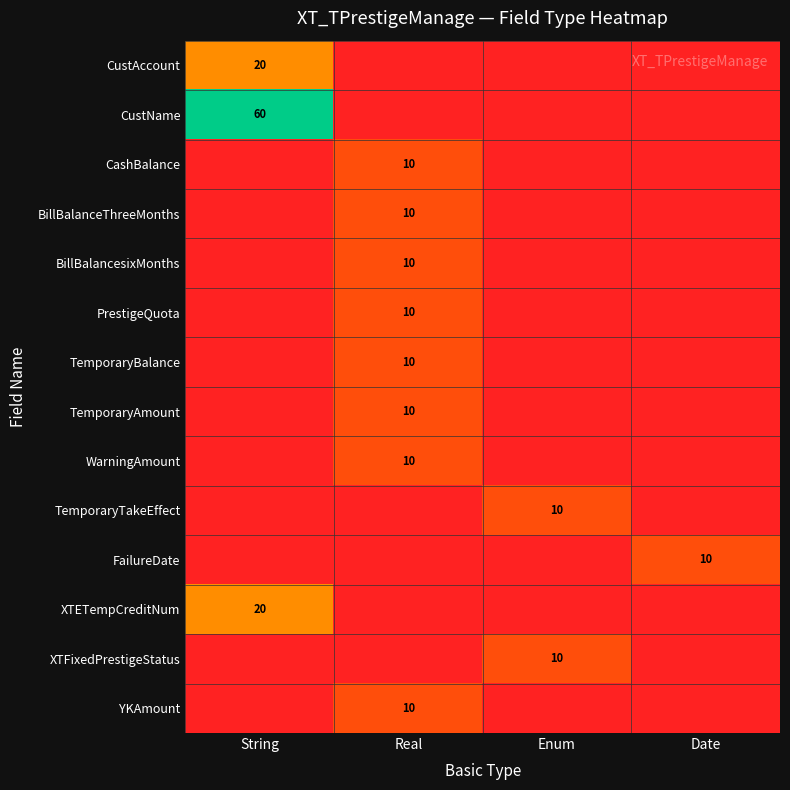

The PrestigeQuota series shows 10 at Real. True or false?

True